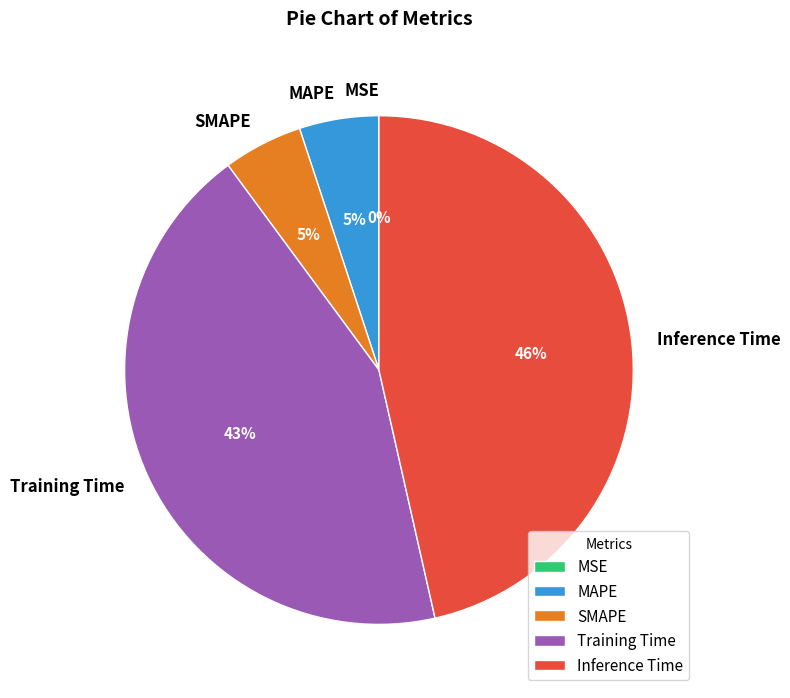

Which has a higher value, Training Time or MAPE?

Training Time